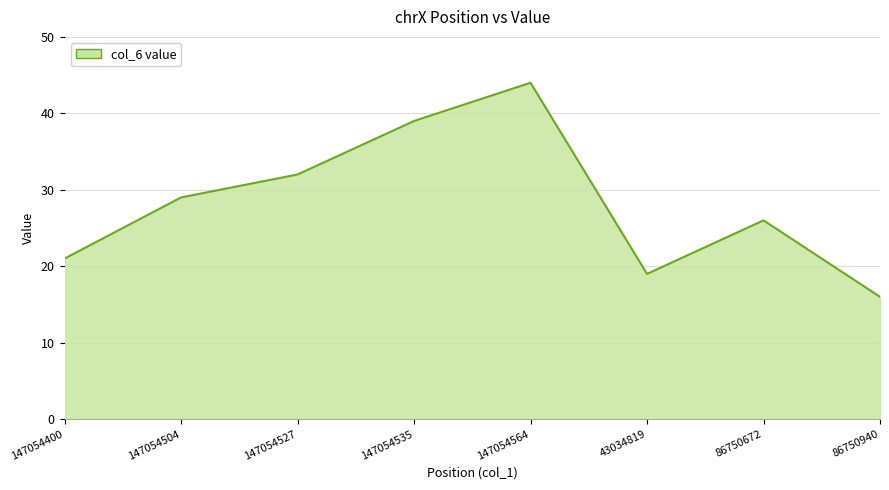

What is the difference between the values at 147054504 and 147054527?

3